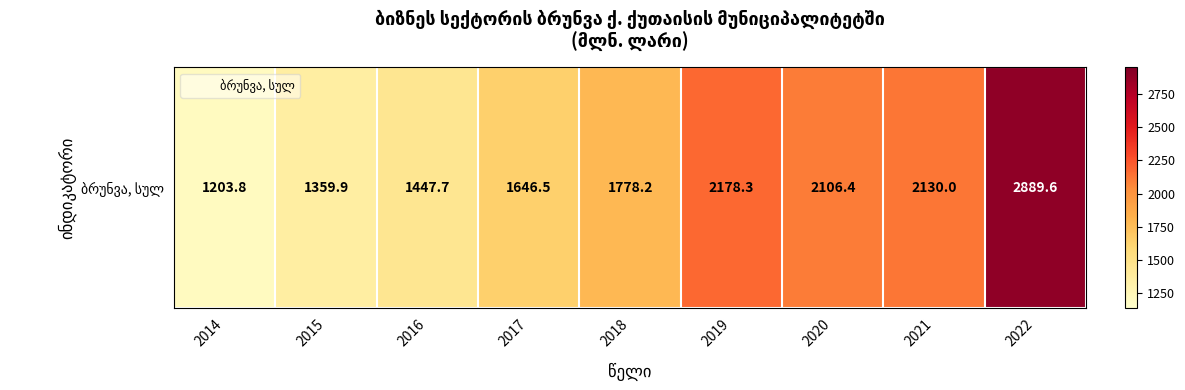

What is the greatest value displayed?

2889.6